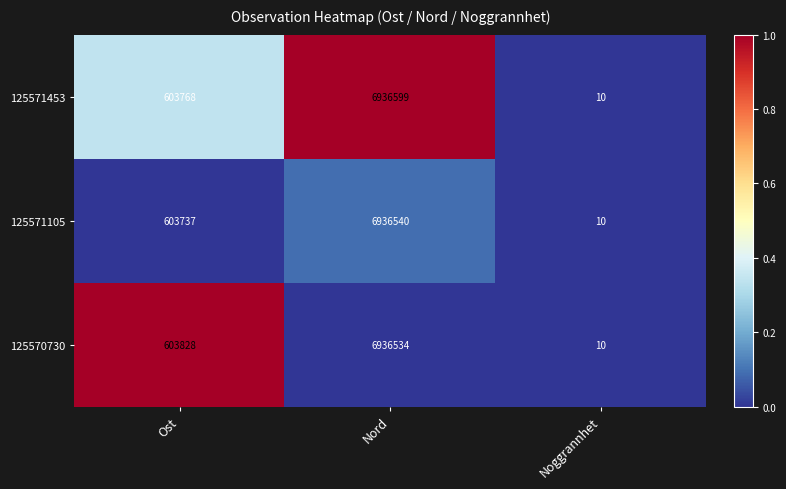

Which series has the largest total across all categories?

125571453